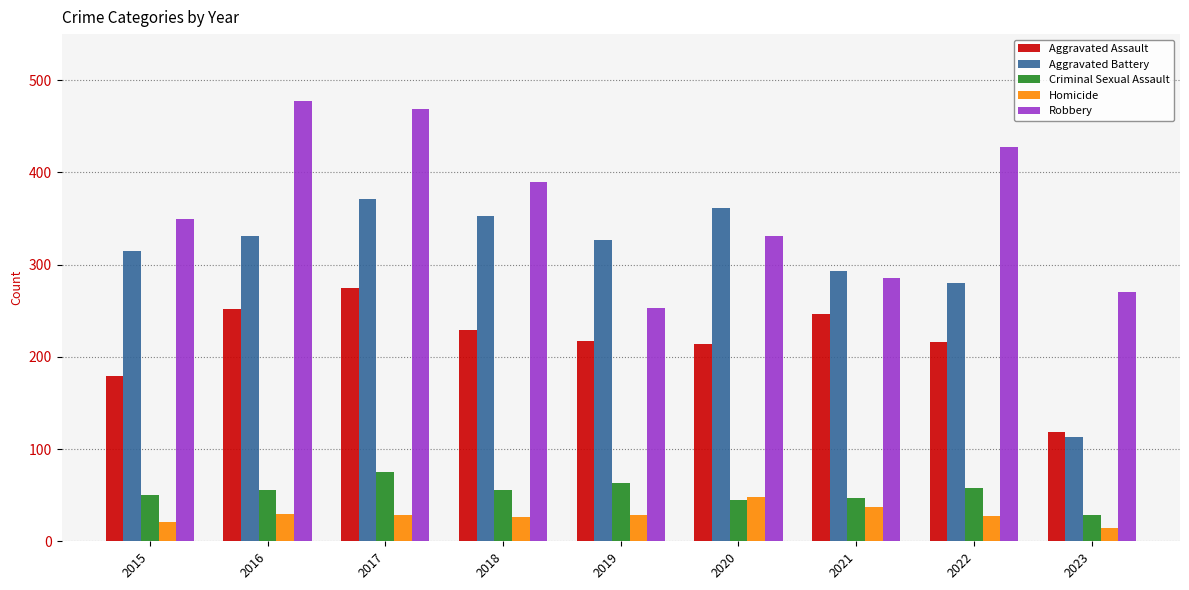

How many data points in Homicide are less than 29?

4